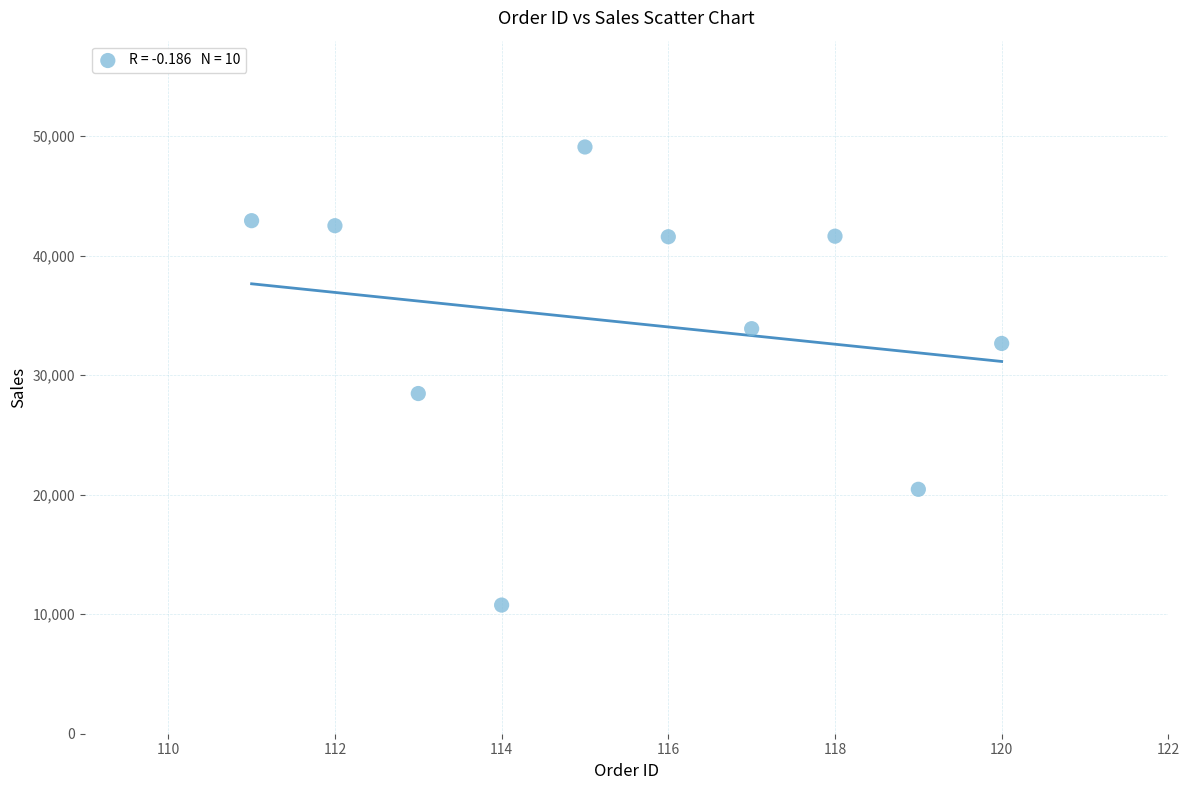

What is the average X value?

116